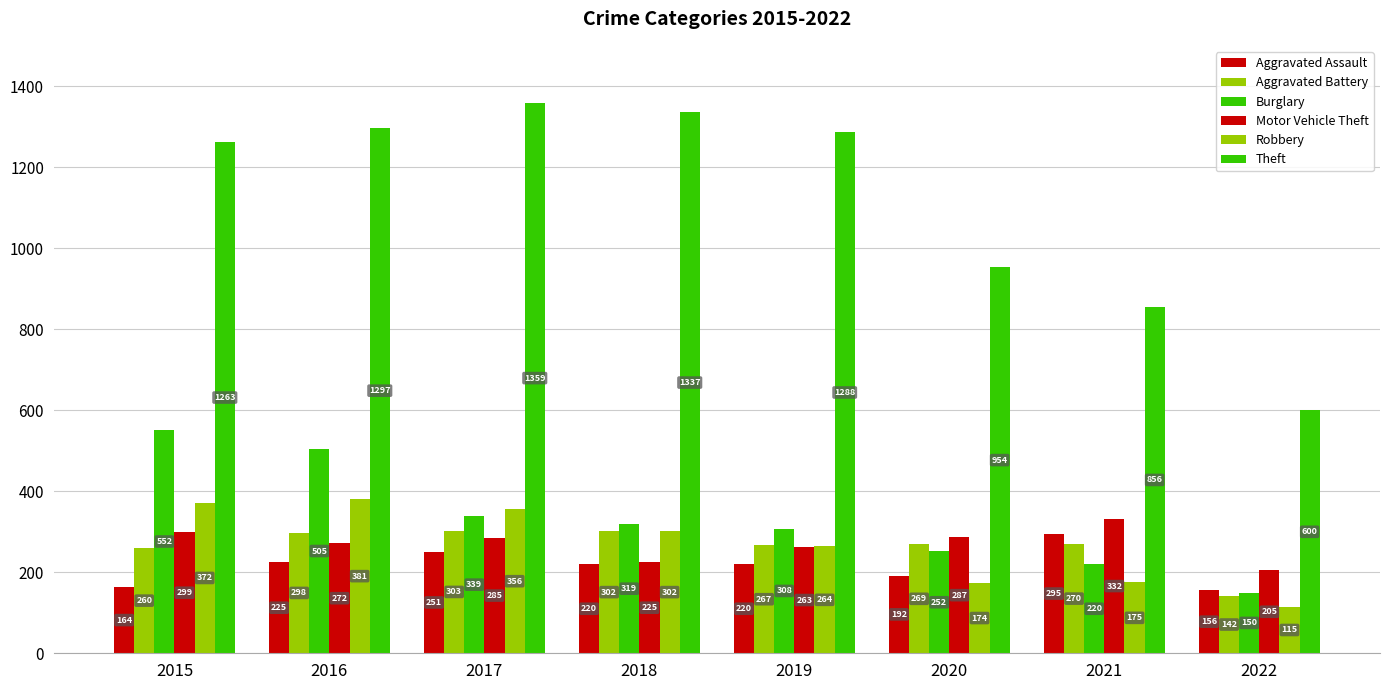

How many values in the Burglary series are below 319?

4